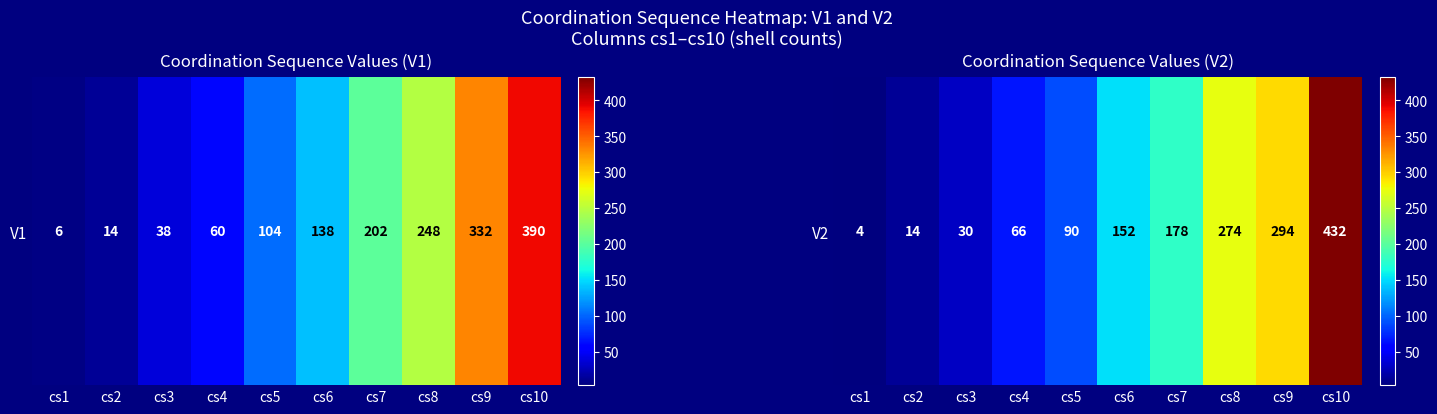

Between cs4 and cs3, which is larger?

cs4